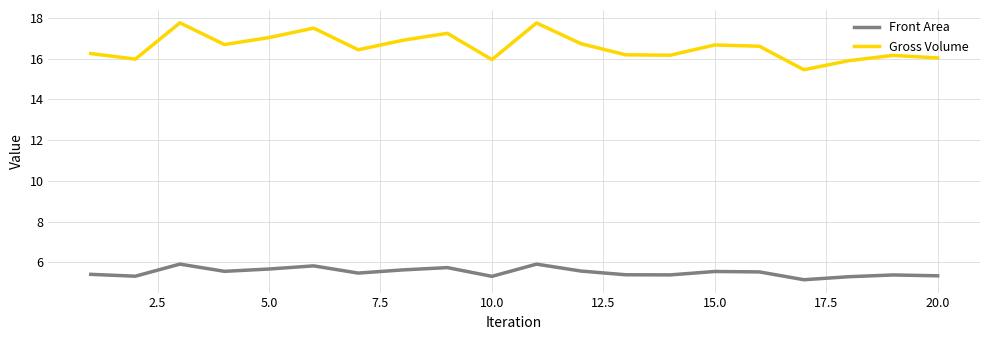

Which series has the largest total across all categories?

Gross Volume